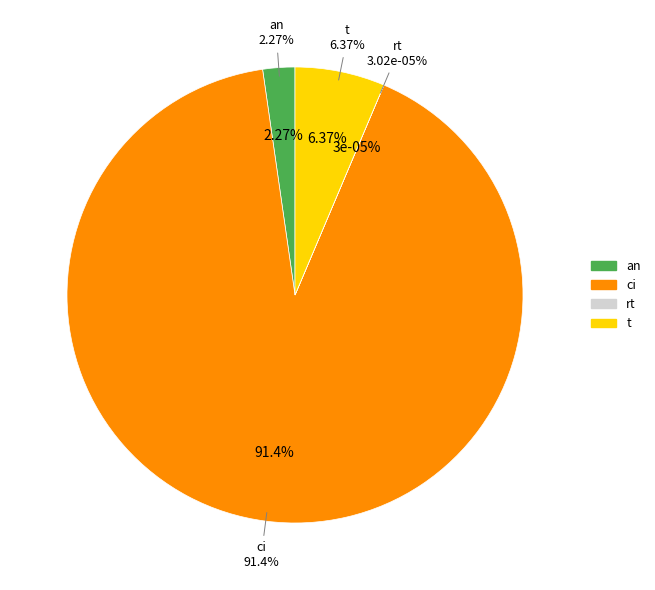

Which slice is the largest?

ci